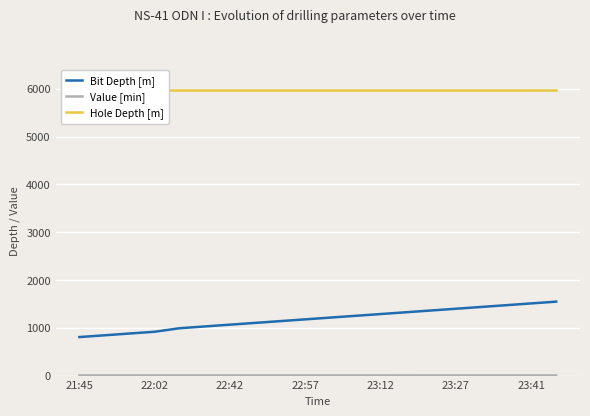

Reading right to left, transcribe all the data shown in this chart.

Bit Depth [m]: 1547.3	1510.2	1472.9	1435.8	1398.8	1361.8	1324.8	1287.8	1250.8	1214.0	1176.8	1139.6	1102.5	1065.5	1028.4	991.5	917.4	880.4	843.1	806.3
Value [min]: 3.5	3.2	3.2	3.2	3.0	3.0	3.7	3.0	3.2	3.1	3.1	3.3	3.3	3.3	3.2	3.2	3.2	3.3	3.2	3.0
Hole Depth [m]: 5985.6	5985.6	5985.6	5985.6	5985.6	5985.6	5985.6	5985.6	5985.6	5985.6	5985.6	5985.6	5985.6	5985.6	5985.6	5985.6	5985.6	5985.6	5985.6	5985.6